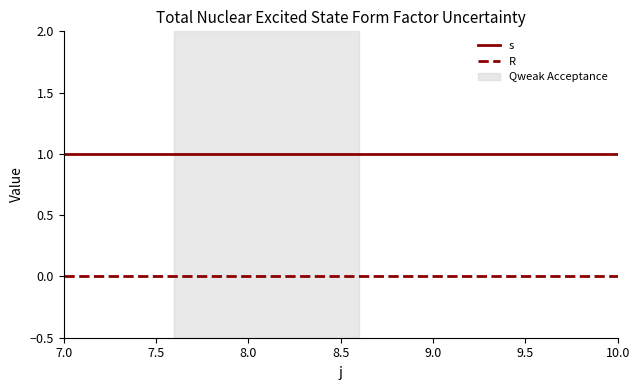

What position from the left is 7.0?

1